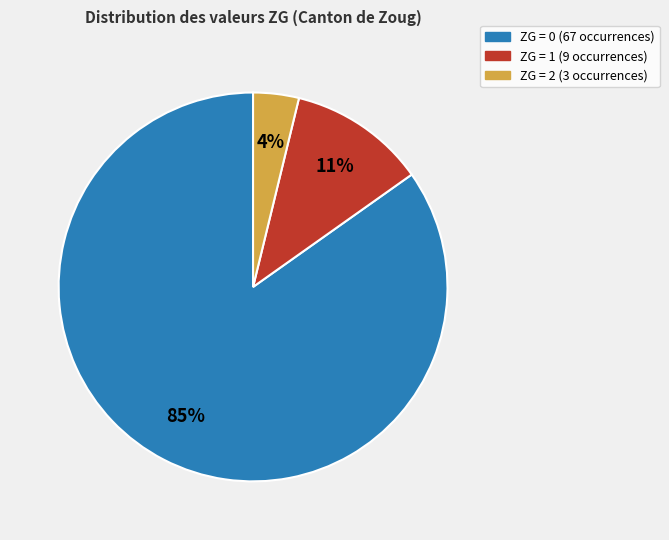

Is there a majority slice in this chart?

Yes